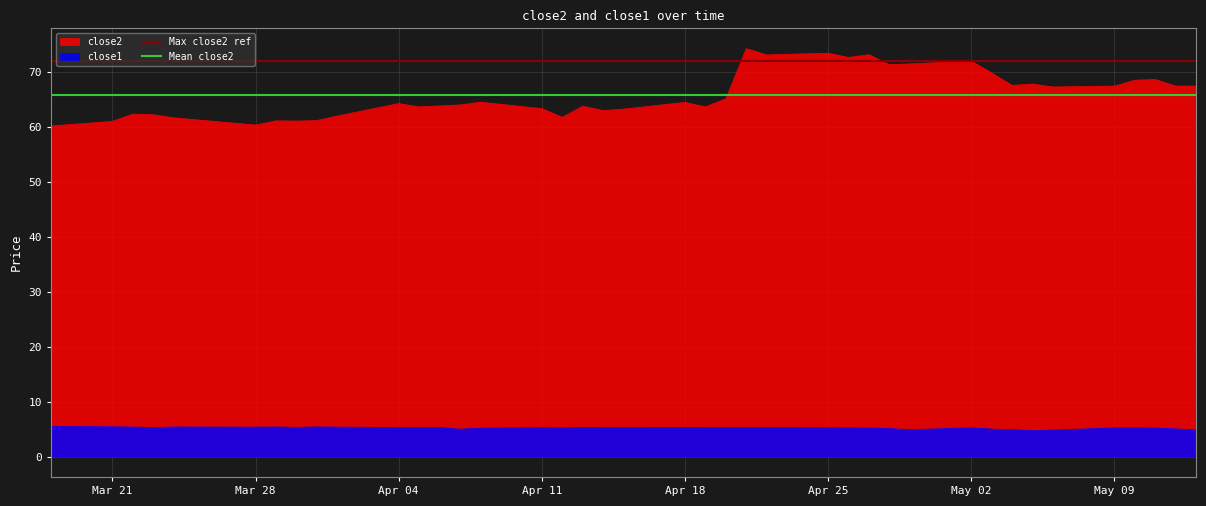

What is the sum of all Mean close2 values?

131.8